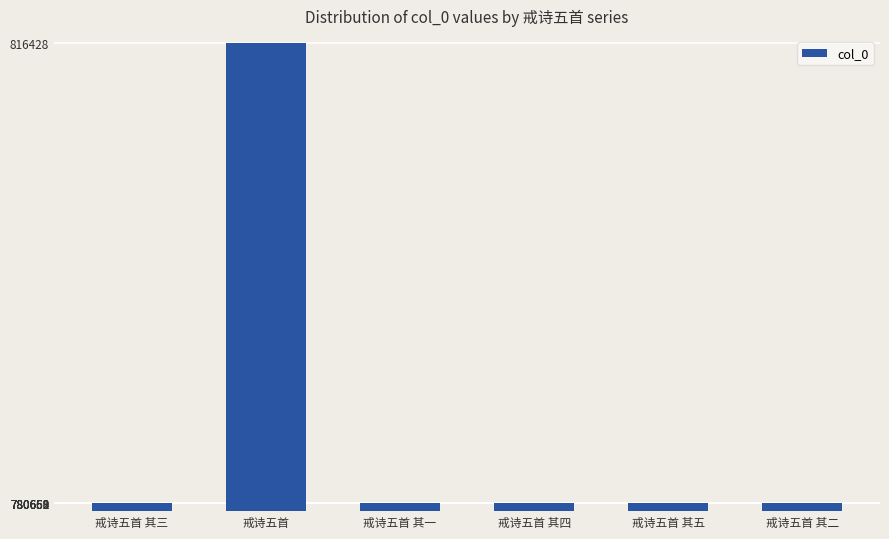

What is the value of the 6th bar from the left?

780659